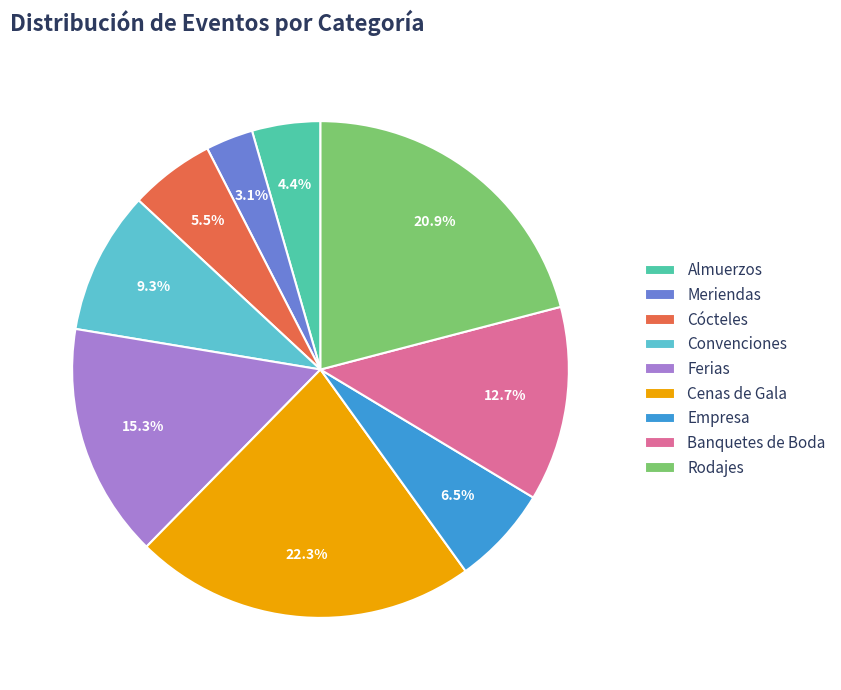

What portion of the pie excludes Rodajes?

79.1%